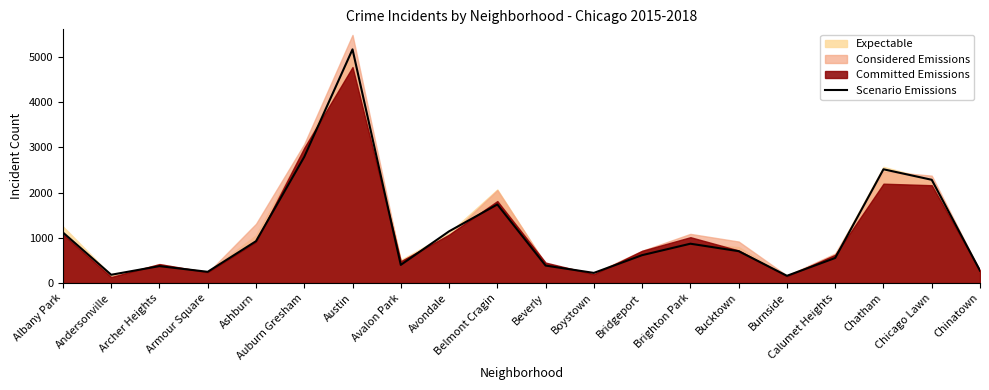

The chart shows a value of 554 at Calumet Heights. True or false?

True